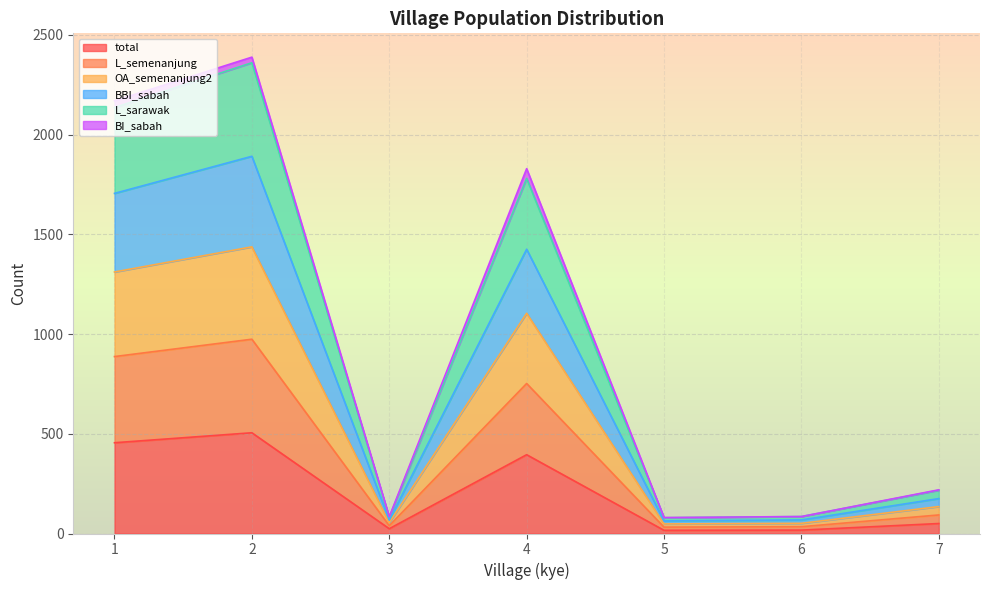

What is the highest value of the total series?

505